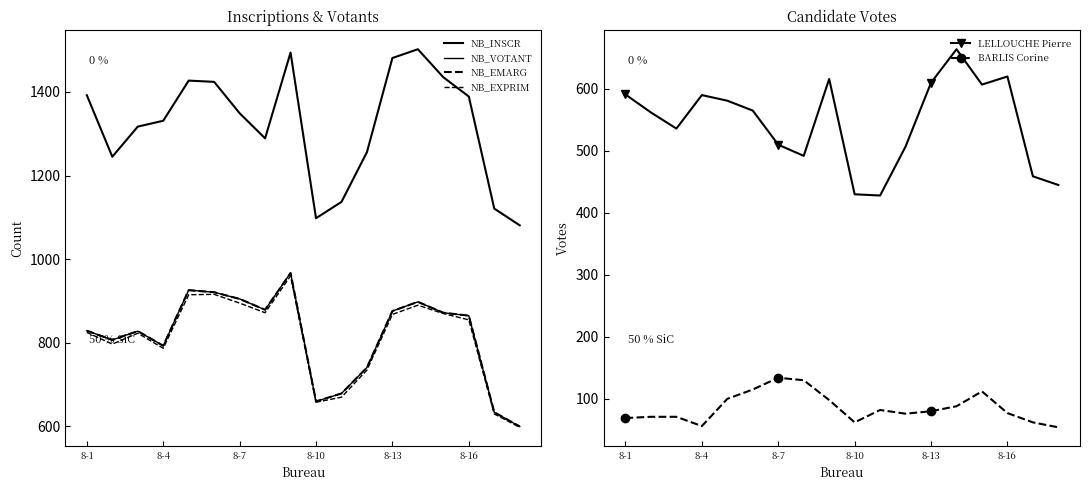

True or false: NB_EMARG and NB_EXPRIM intersect in this chart.

False